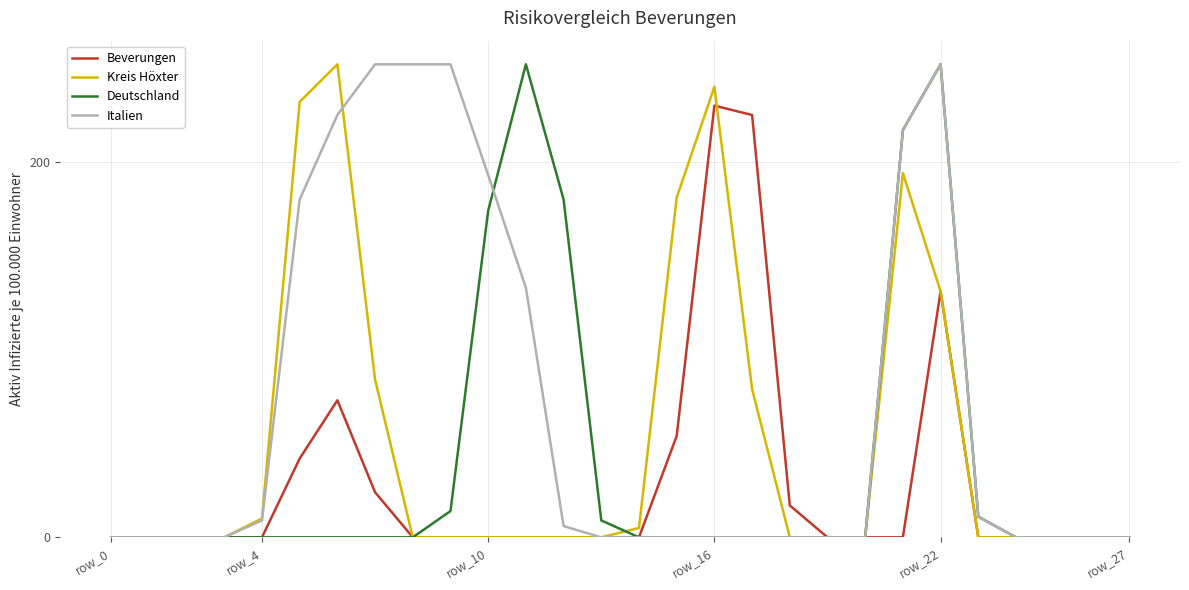

What is the greatest value displayed?

252